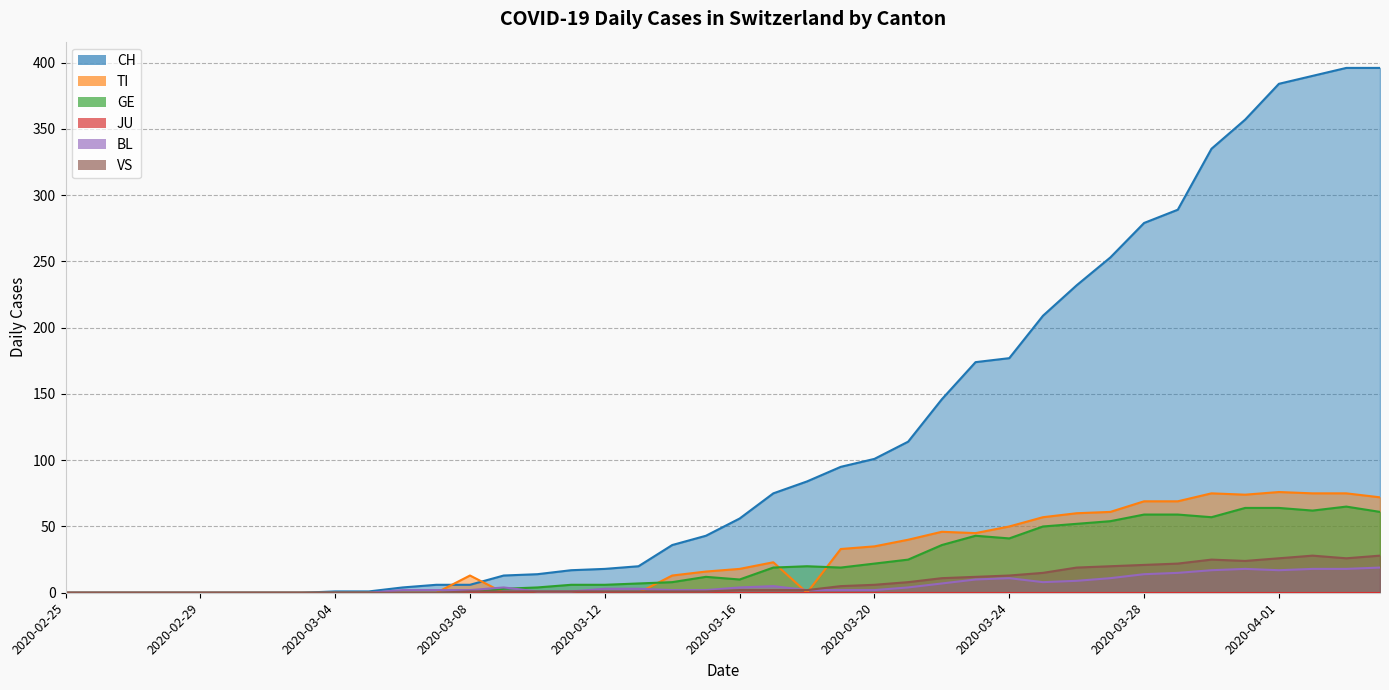

Is the value of GE at 2020-03-31 greater than the value of BL at 2020-03-25?

Yes